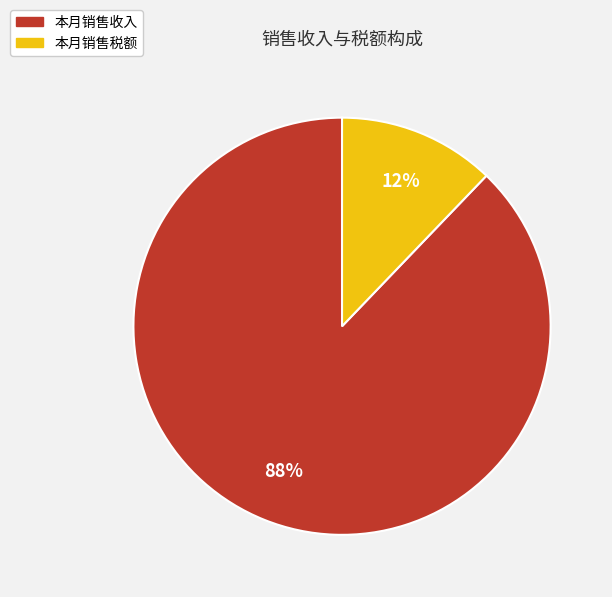

Does 本月销售税额 represent more than half of the total?

No